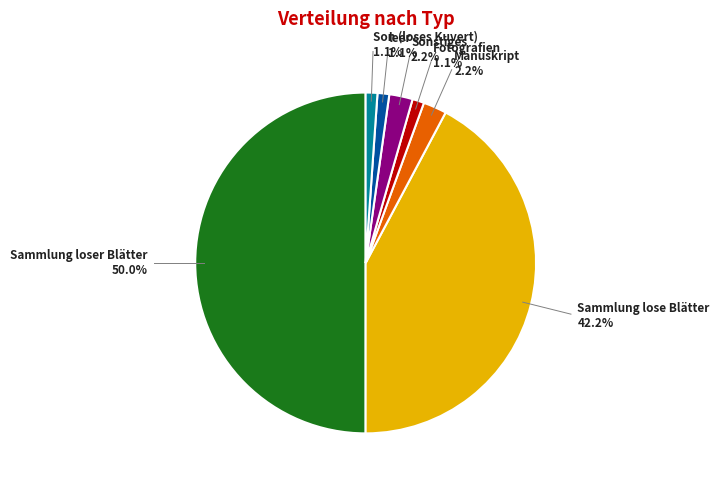

To the nearest percent, what portion does Sonstiges represent?

2%